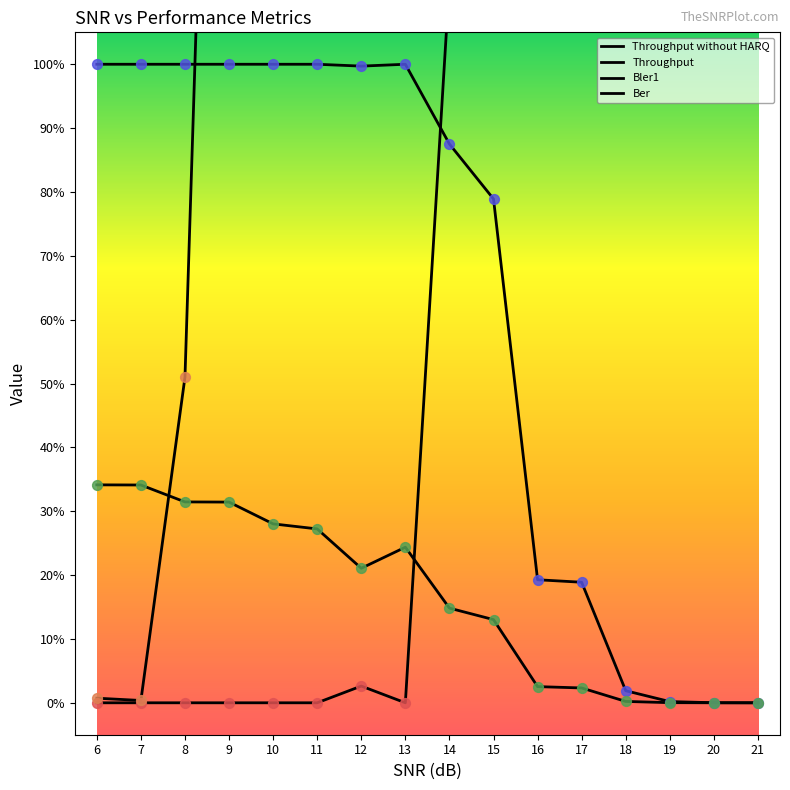

At how many categories does at least one series exceed 2?

13